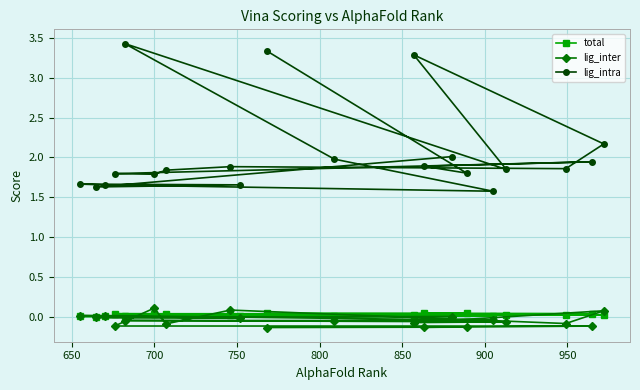

Which series has the largest range (max minus min)?

lig_intra